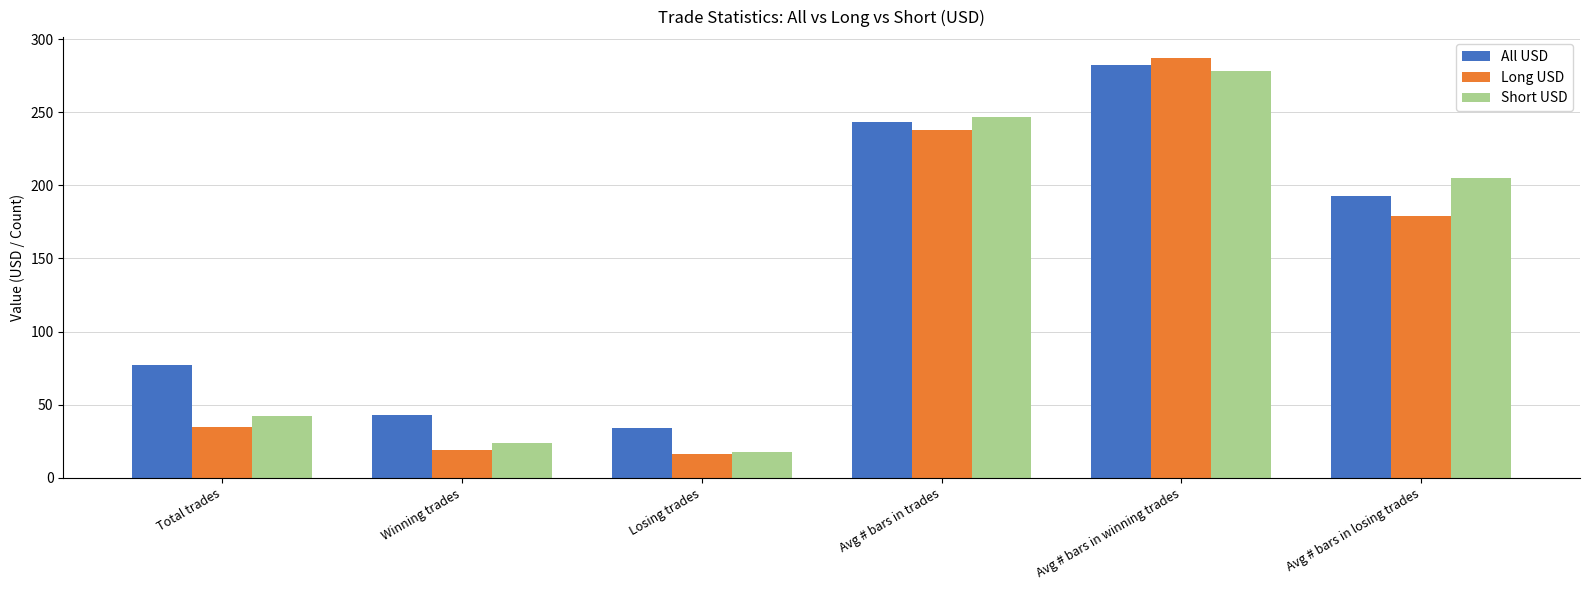

Rank the categories by All USD value from lowest to highest.

Losing trades, Winning trades, Total trades, Avg # bars in losing trades, Avg # bars in trades, Avg # bars in winning trades